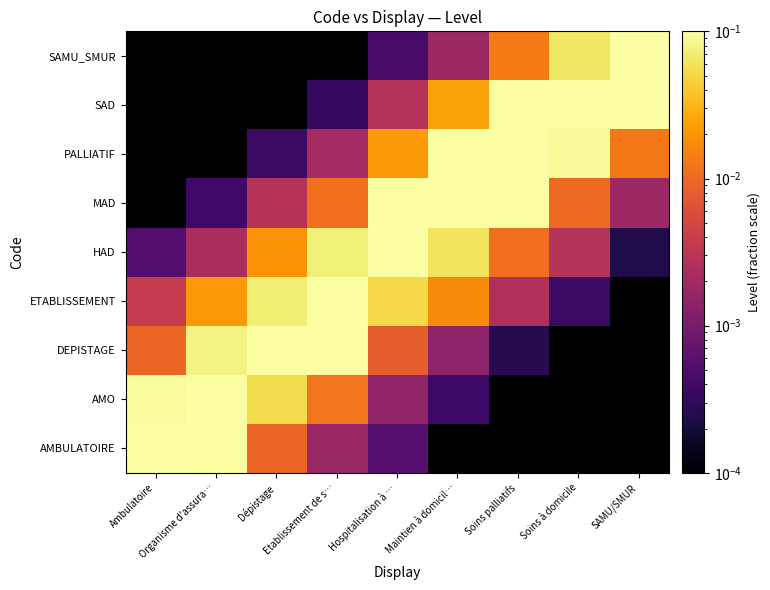

What is the total value across all series at Ambulatoire?

0.2